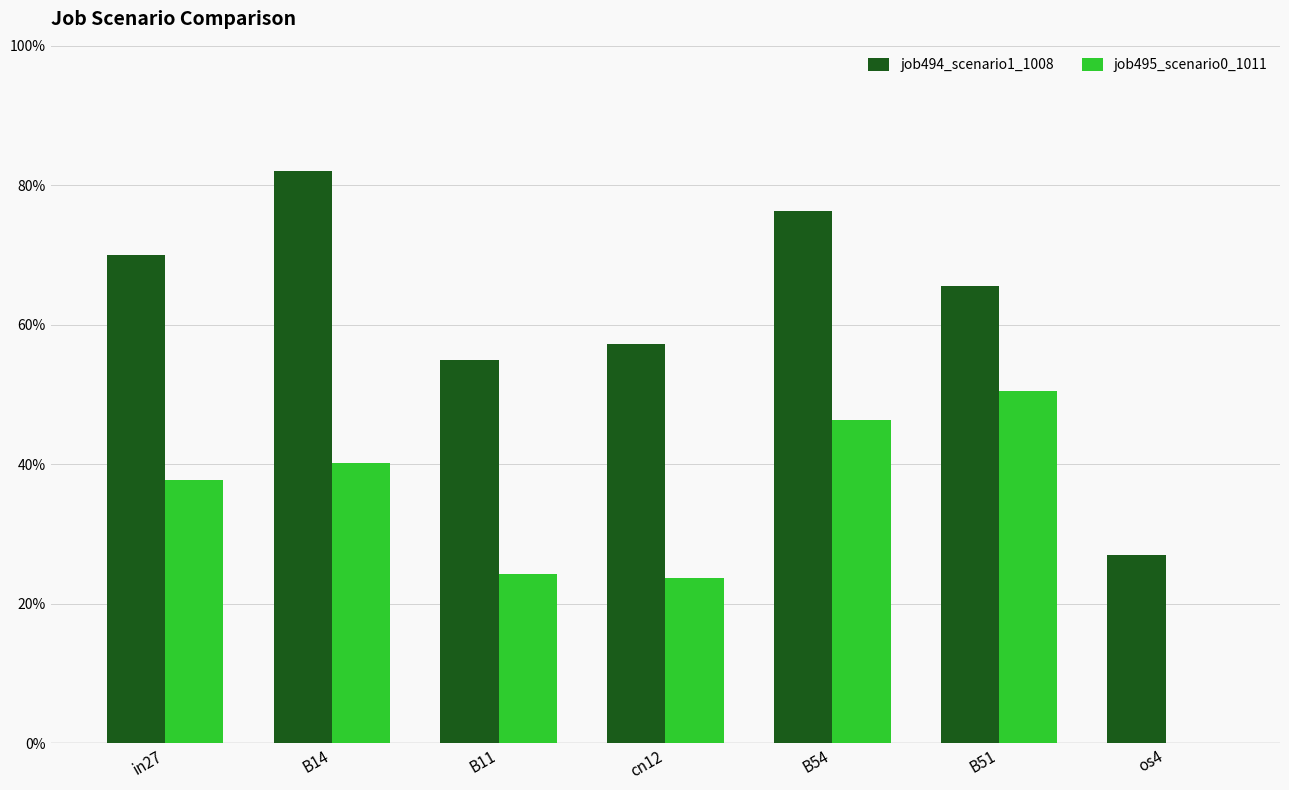

What is the difference between the maximum and minimum values in the job495_scenario0_1011 series?

0.5